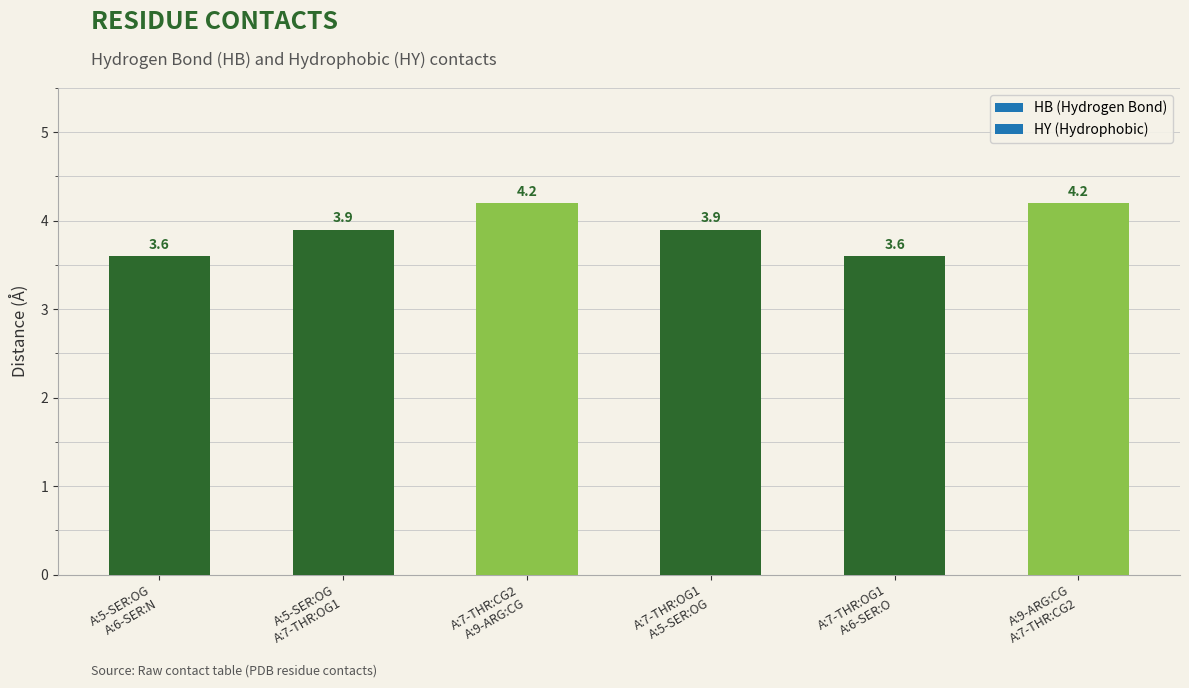

What value does the data have at A:7-THR:OG1
A:6-SER:O?

3.6